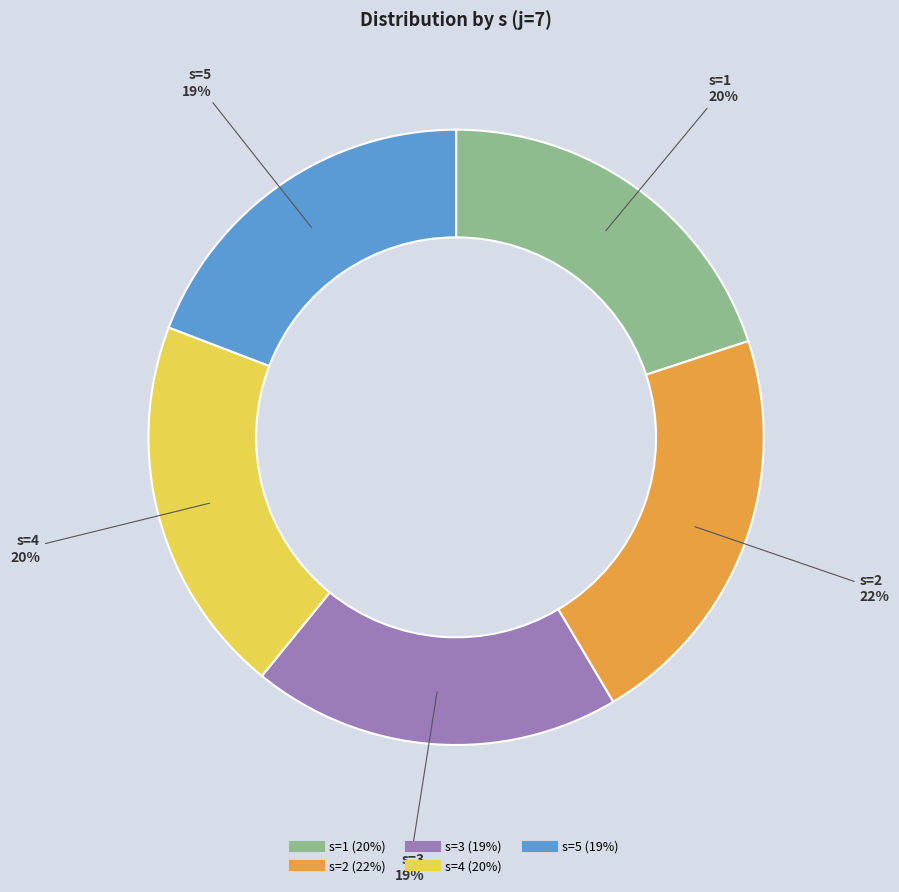

To the nearest percent, what is the difference between the s=1 and s=3 slice percentages?

1%